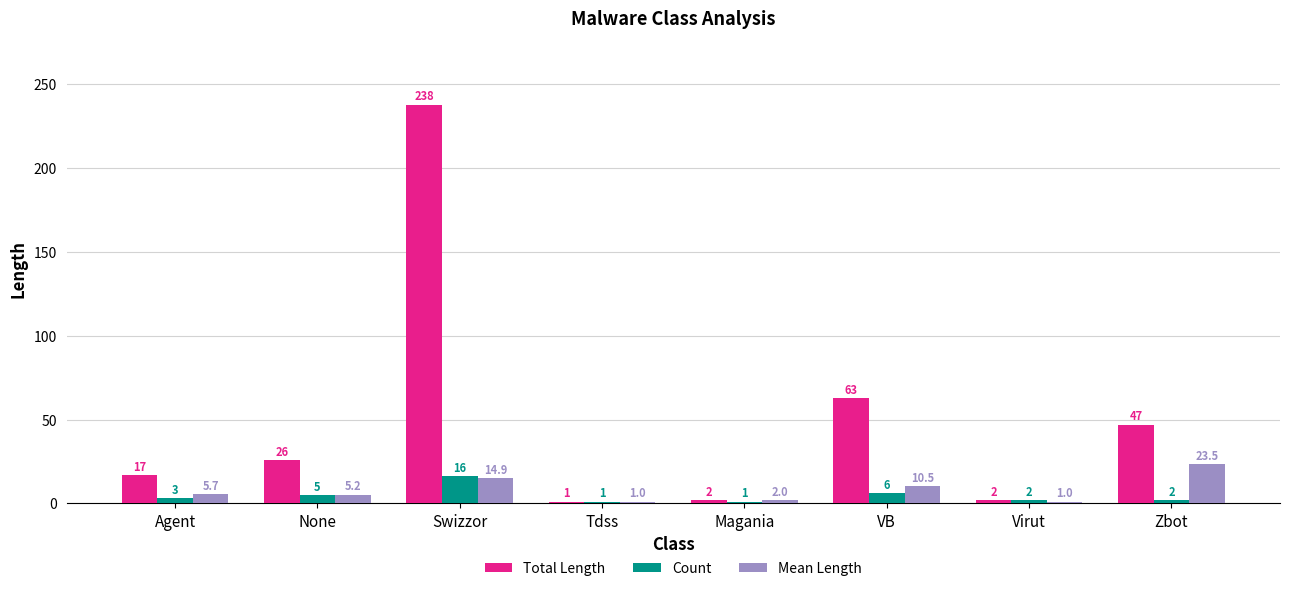

List the series in order of their peak value, highest first.

Total Length, Mean Length, Count